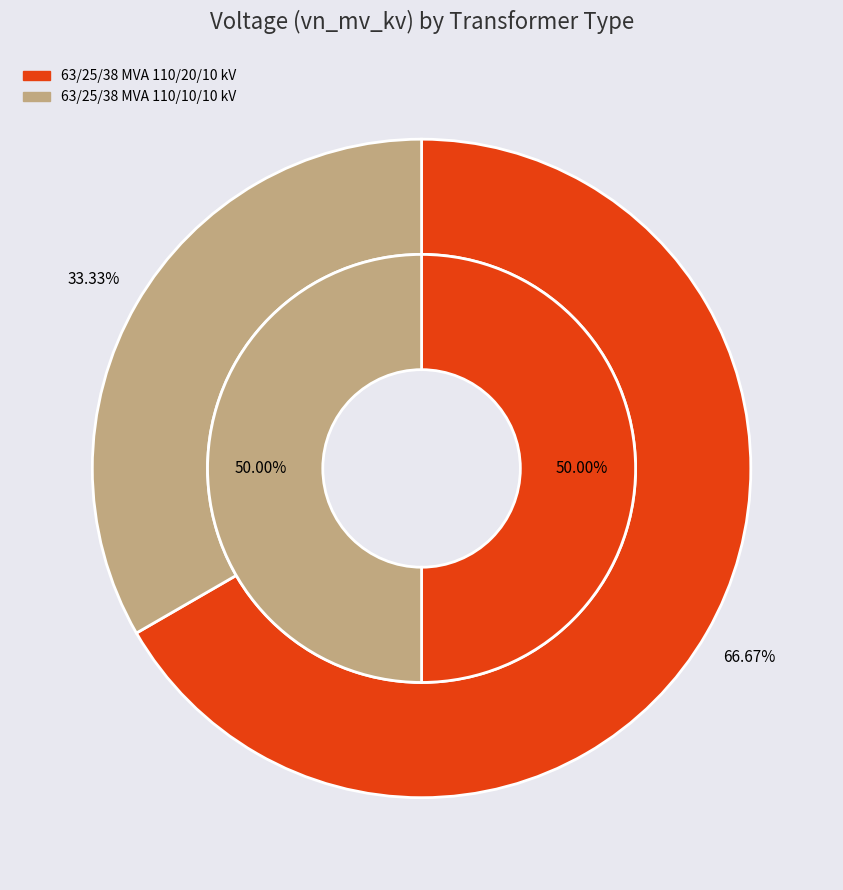

To the nearest percent, what is the difference between the largest and smallest slice percentages?

33%